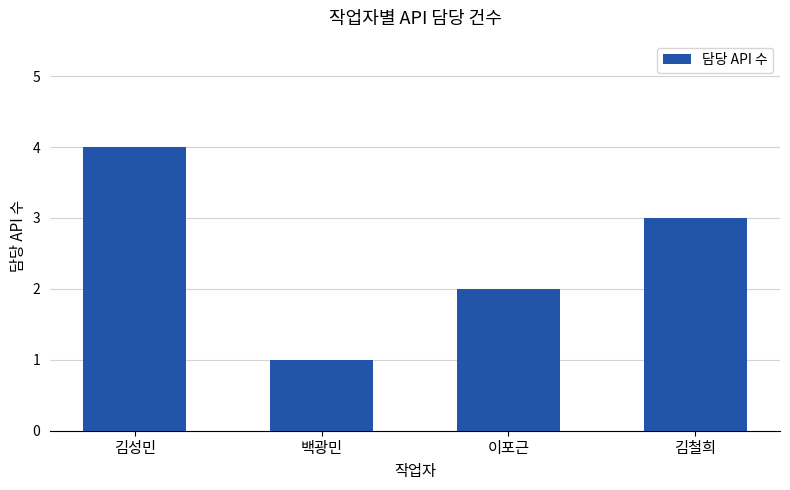

Which label corresponds to the largest value in the chart?

김성민